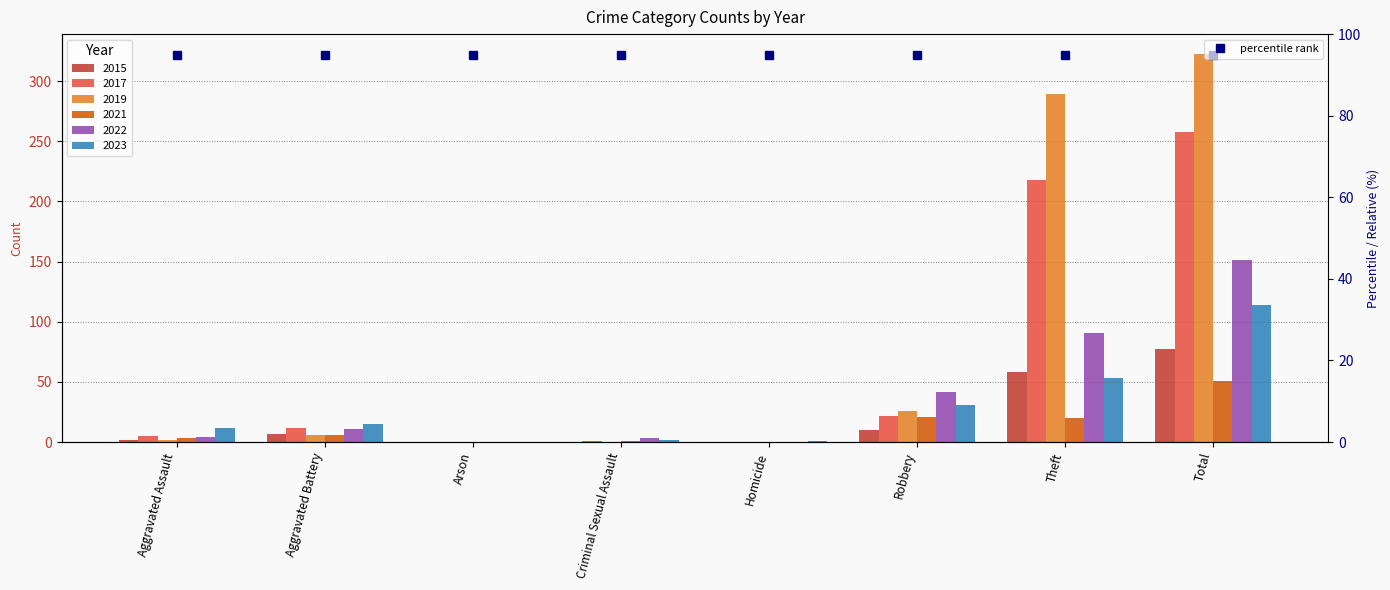

Which series has the largest total across all categories?

2019